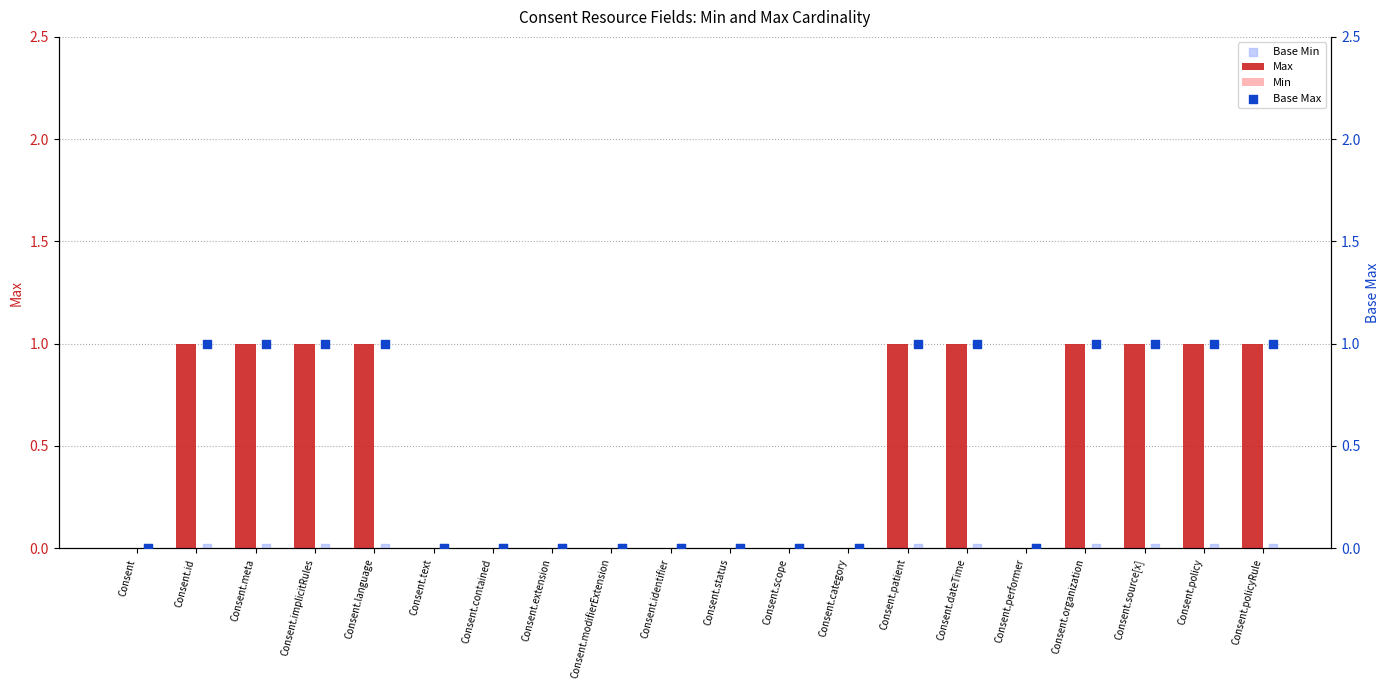

Which series contains the lowest Y value?

Max